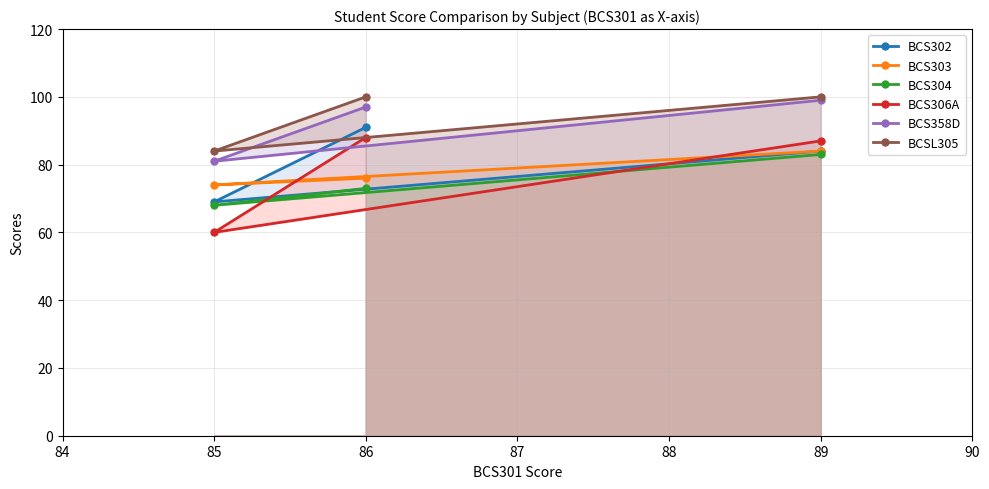

True or false: BCSL305 has a value of 137 at 86.

False